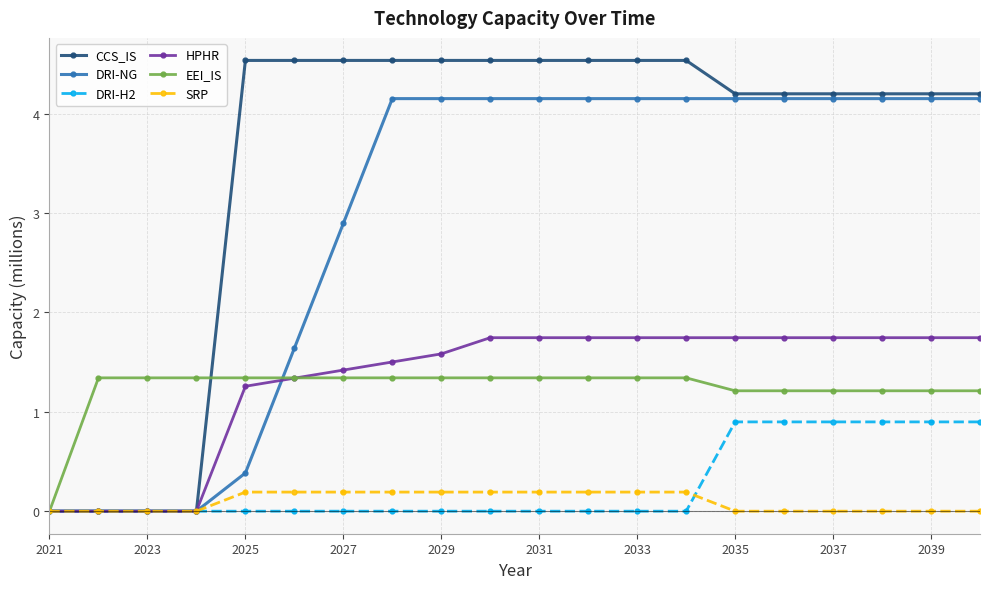

At how many categories does at least one series exceed 4?

16